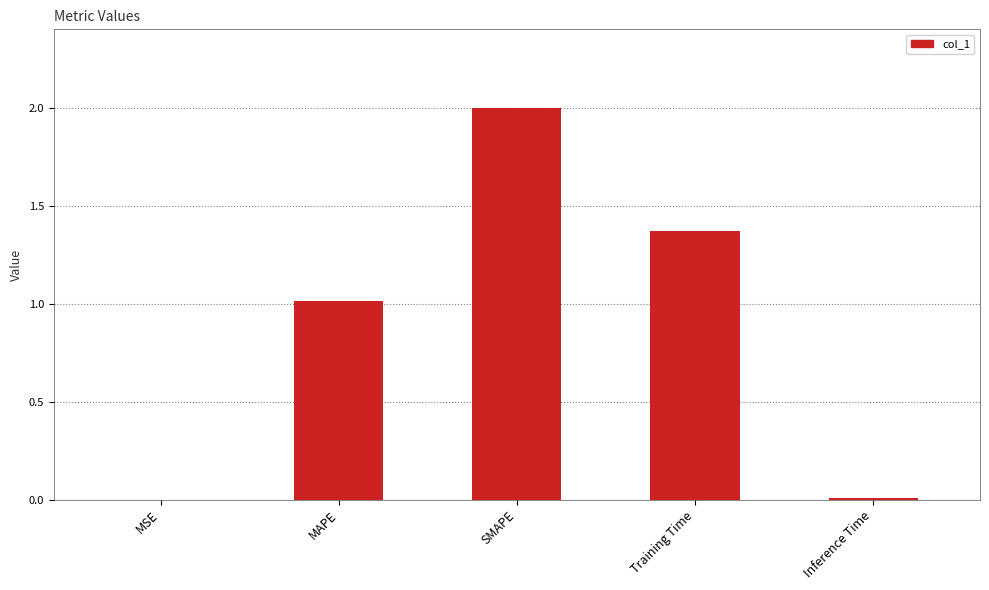

What is the maximum value shown in the chart?

2.0